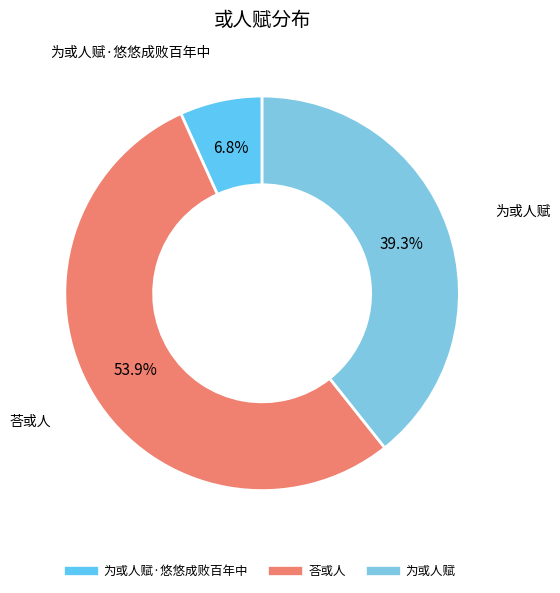

How many segments does this pie chart have?

3